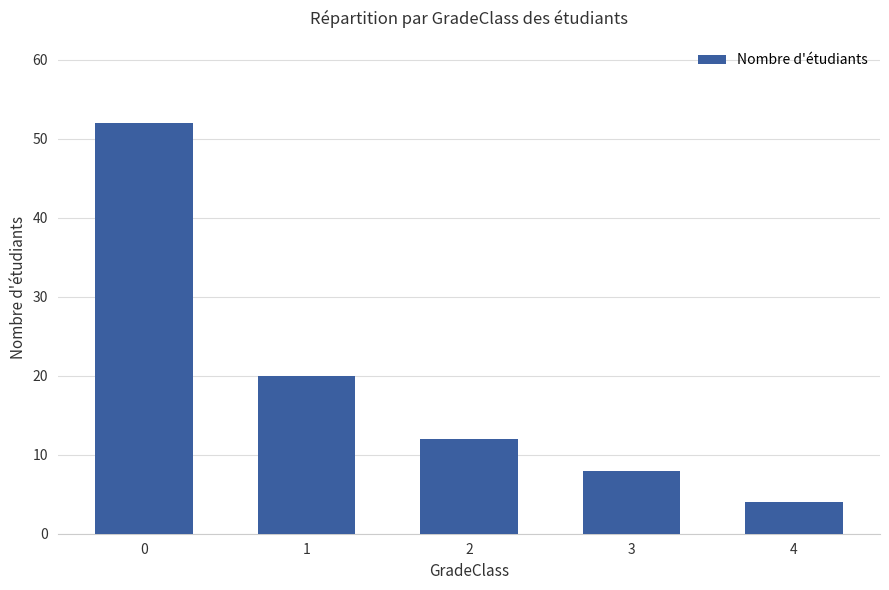

What is the change in value from 2 to 4?

-8